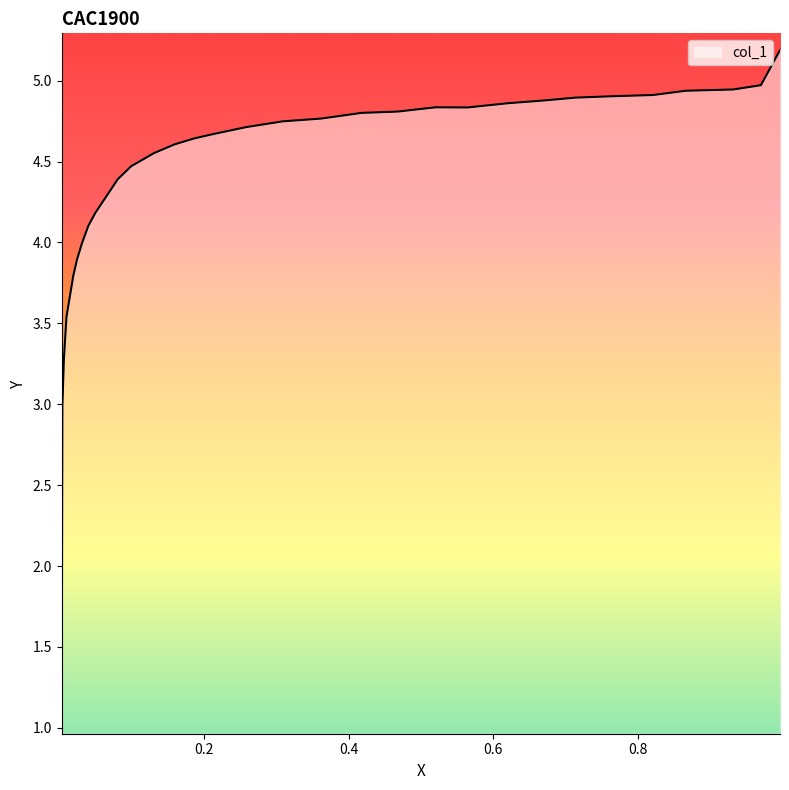

How many data points does each series have?

32